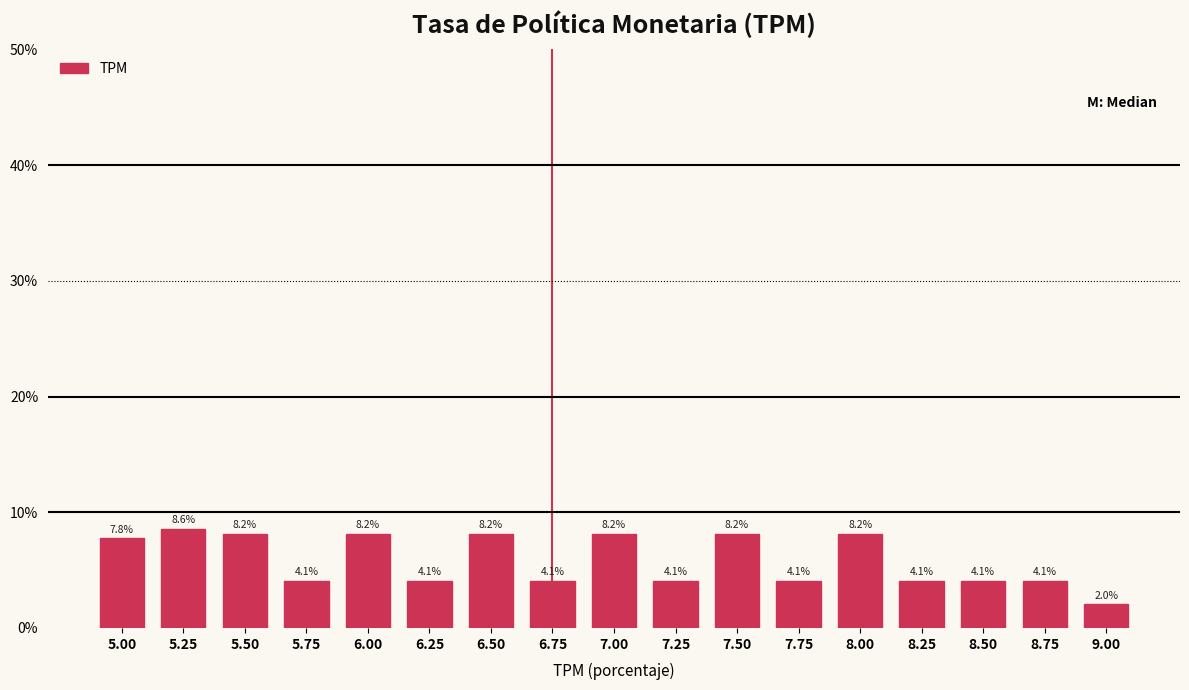

Reading right to left, transcribe all the data shown in this chart.

2.0	4.1	4.1	4.1	8.2	4.1	8.2	4.1	8.2	4.1	8.2	4.1	8.2	4.1	8.2	8.6	7.8